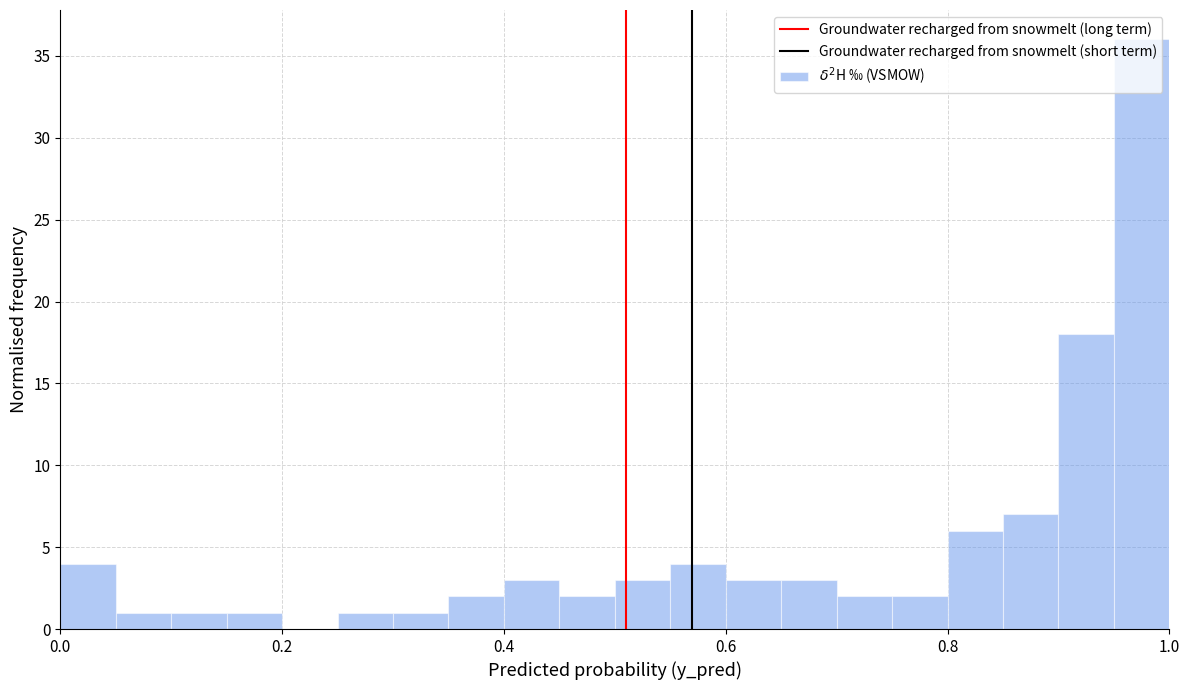

Read against the x-axis, roughly where is the centre of the tallest bar?

0.98